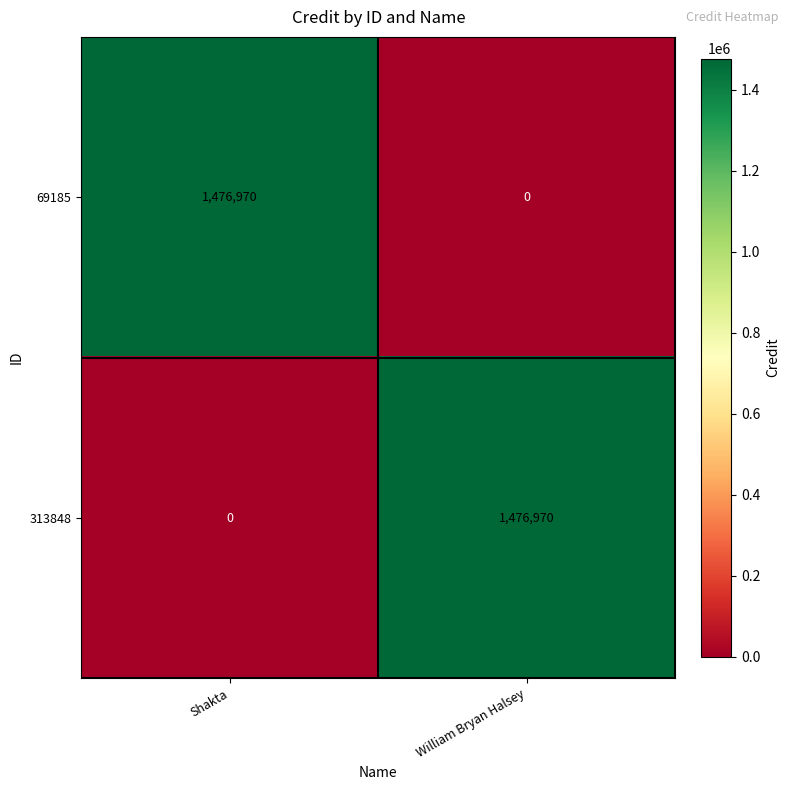

What is the spread (max minus min) of values at William Bryan Halsey?

1476970